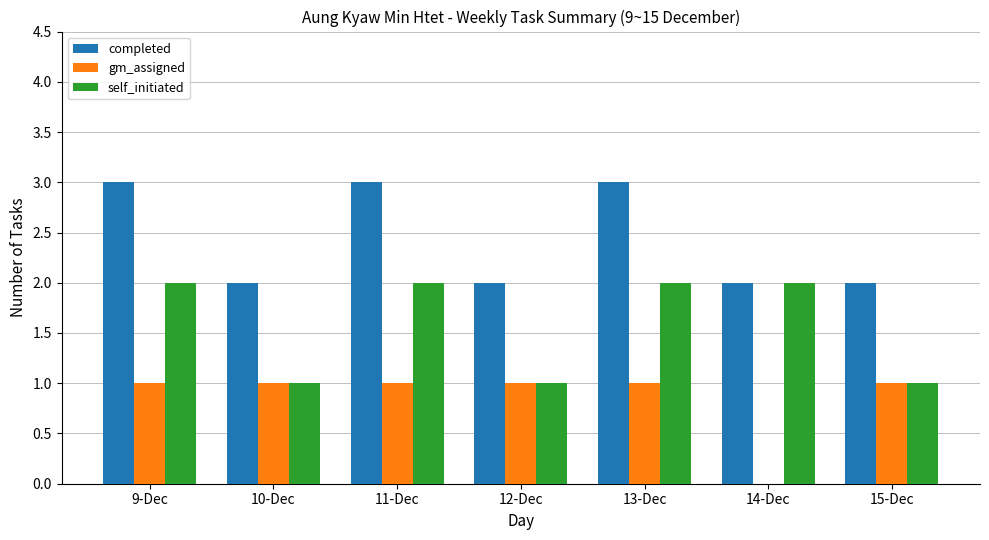

Reading left to right, transcribe all the data shown in this chart.

completed: 3	2	3	2	3	2	2
gm_assigned: 1	1	1	1	1	0	1
self_initiated: 2	1	2	1	2	2	1